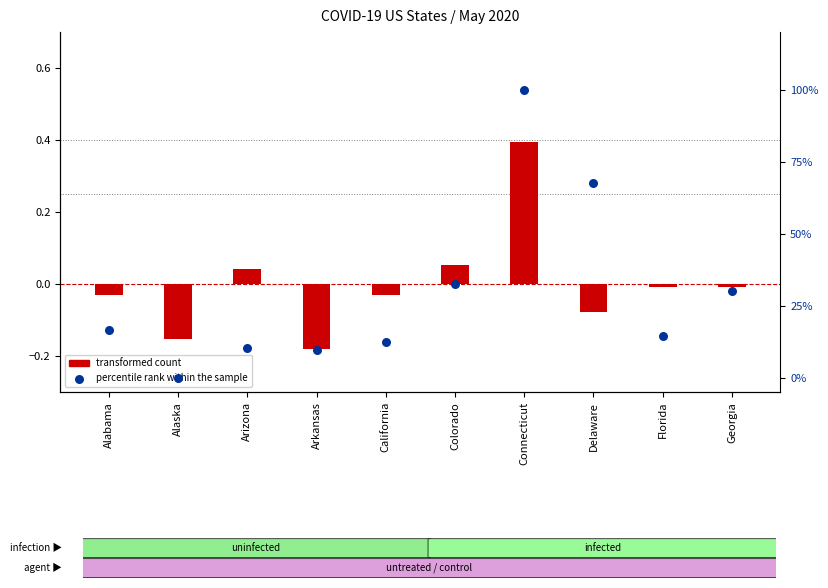

What are all the series names shown in the legend?

transformed count, percentile rank within the sample